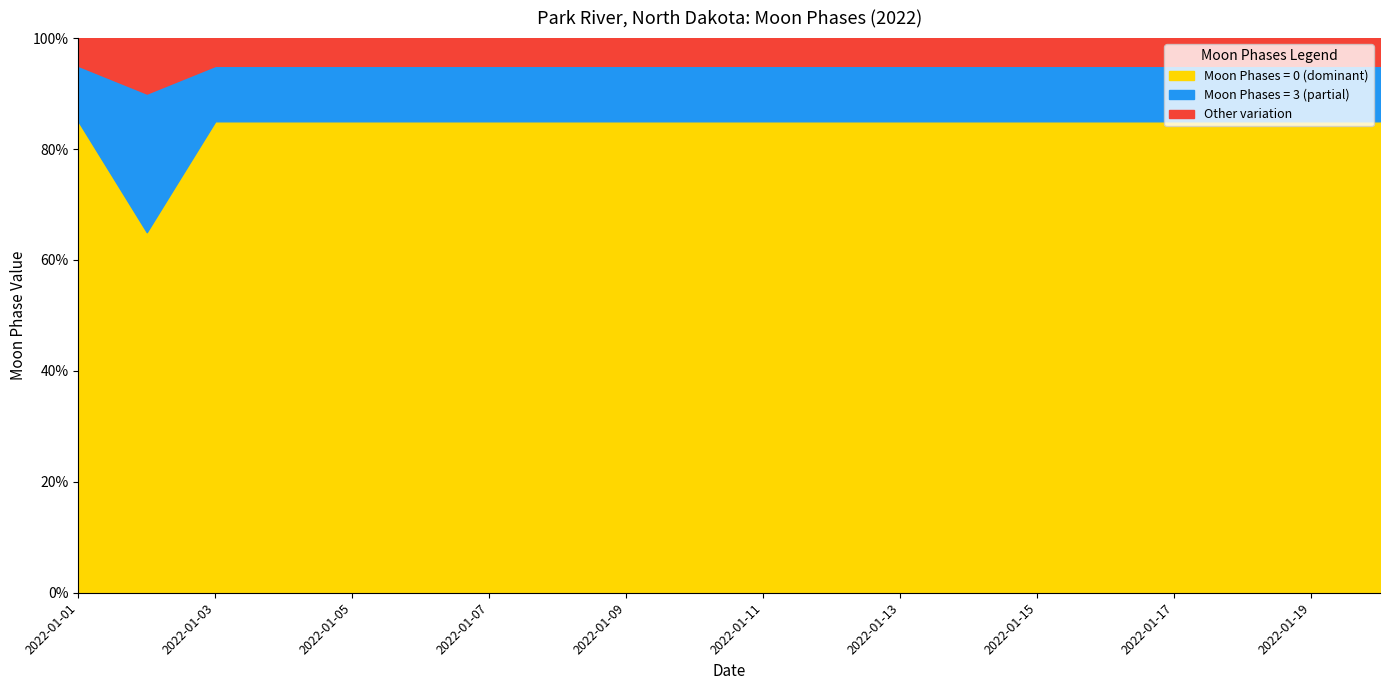

What is the maximum value for Moon Phases = 0 (dominant)?

85